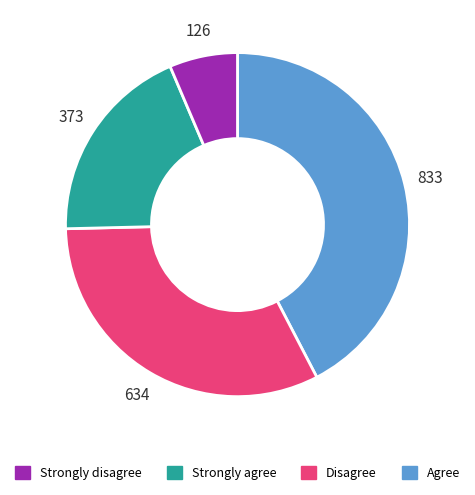

How many segments does this pie chart have?

4